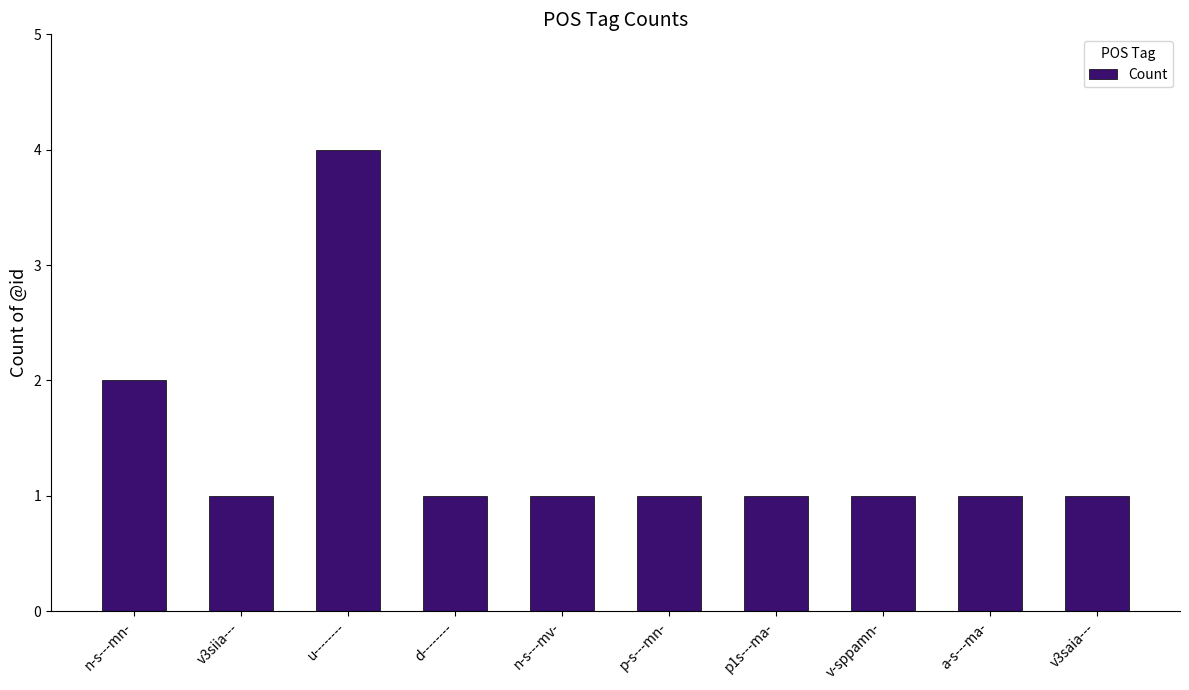

What is the average value?

1